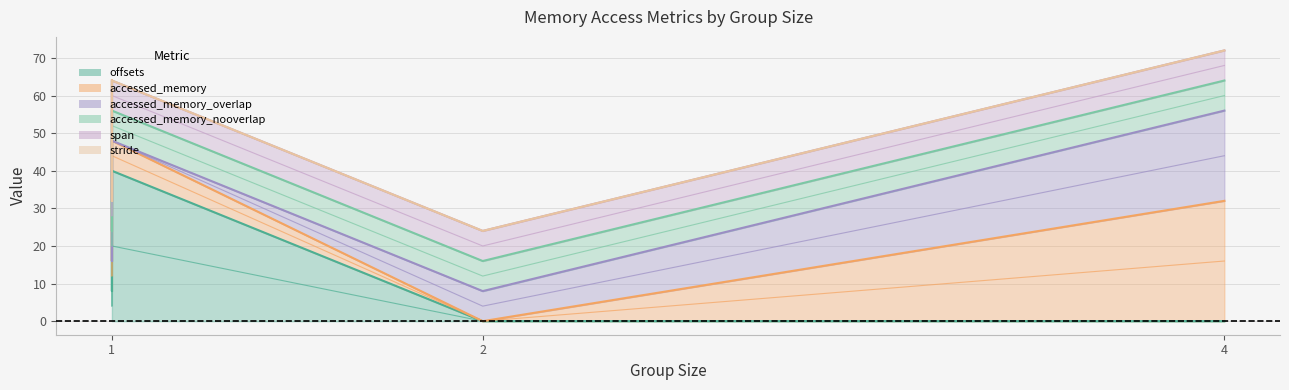

What is the total value across all series at 1?

64